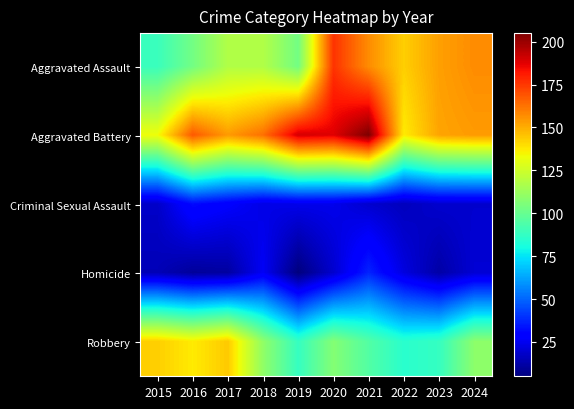

Which has a higher value, 2021 or 2015?

2021